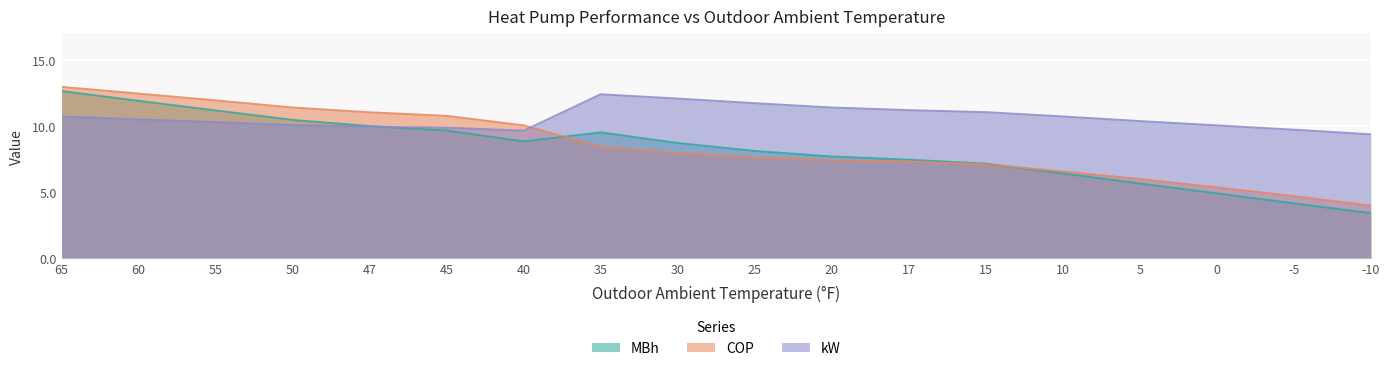

At how many categories does at least one series exceed 5?

18